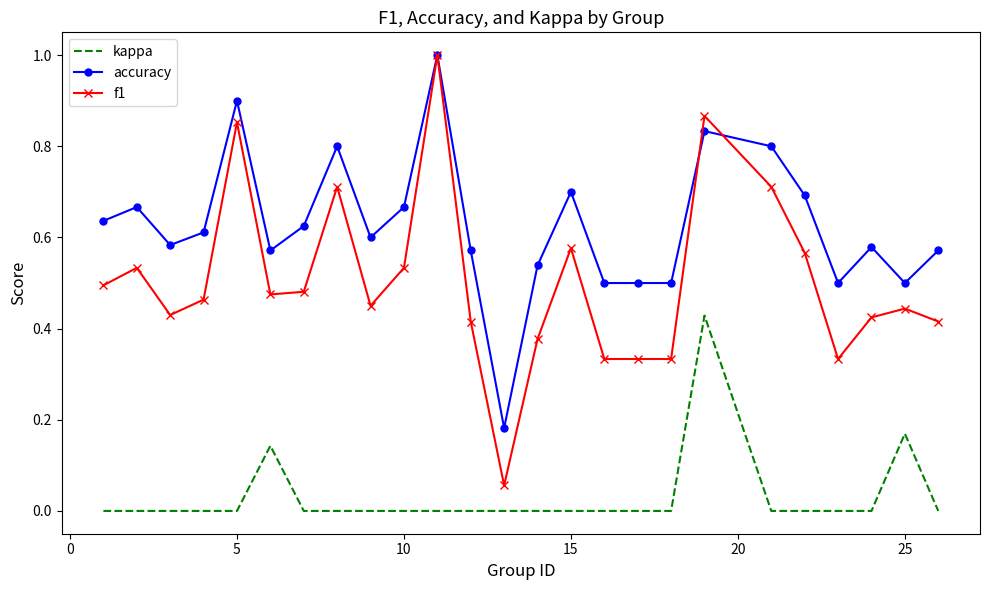

True or false: f1 and kappa intersect in this chart.

False